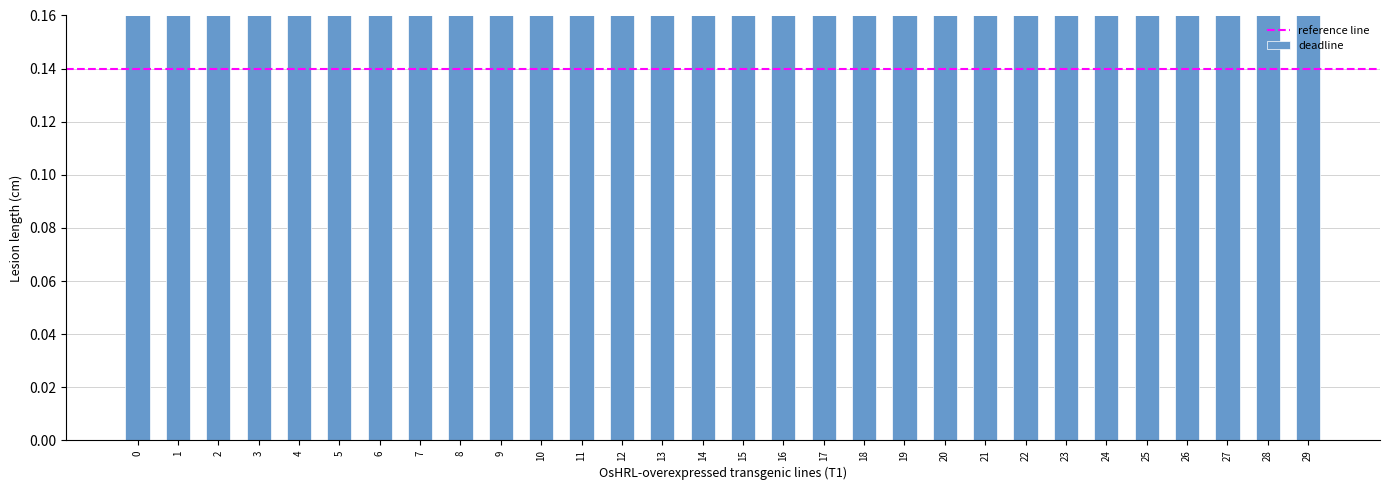

The chart shows a value of 0.9 at 25. True or false?

True